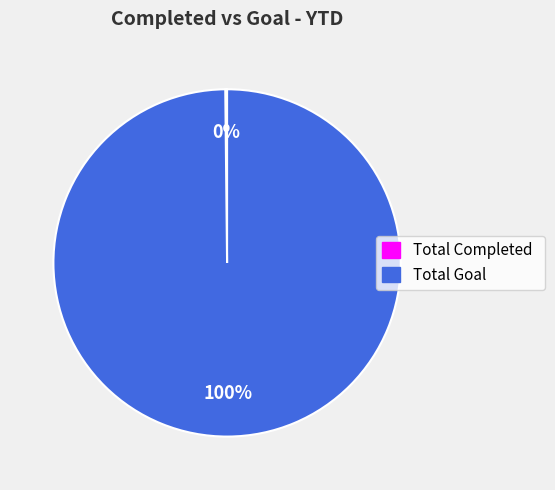

Is there any slice that represents more than half of the pie?

Yes